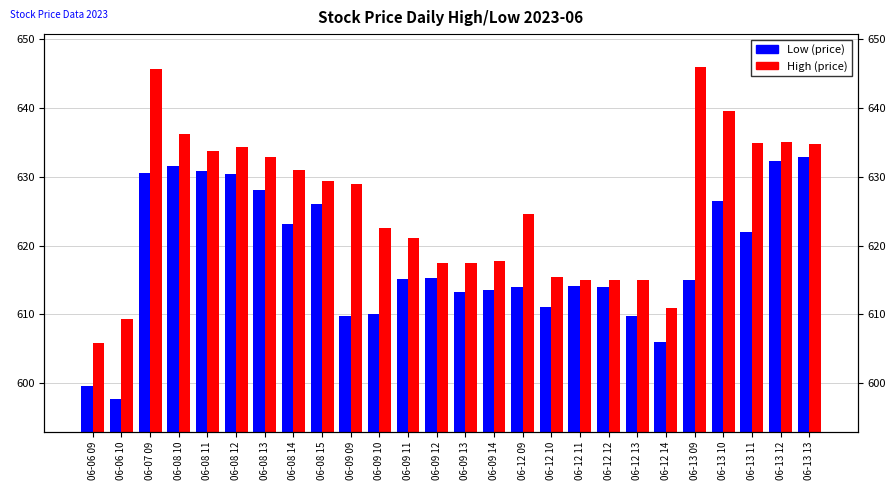

What is the sum of the Low (price) values at 06-13 13 and 06-12 11?

1247.0